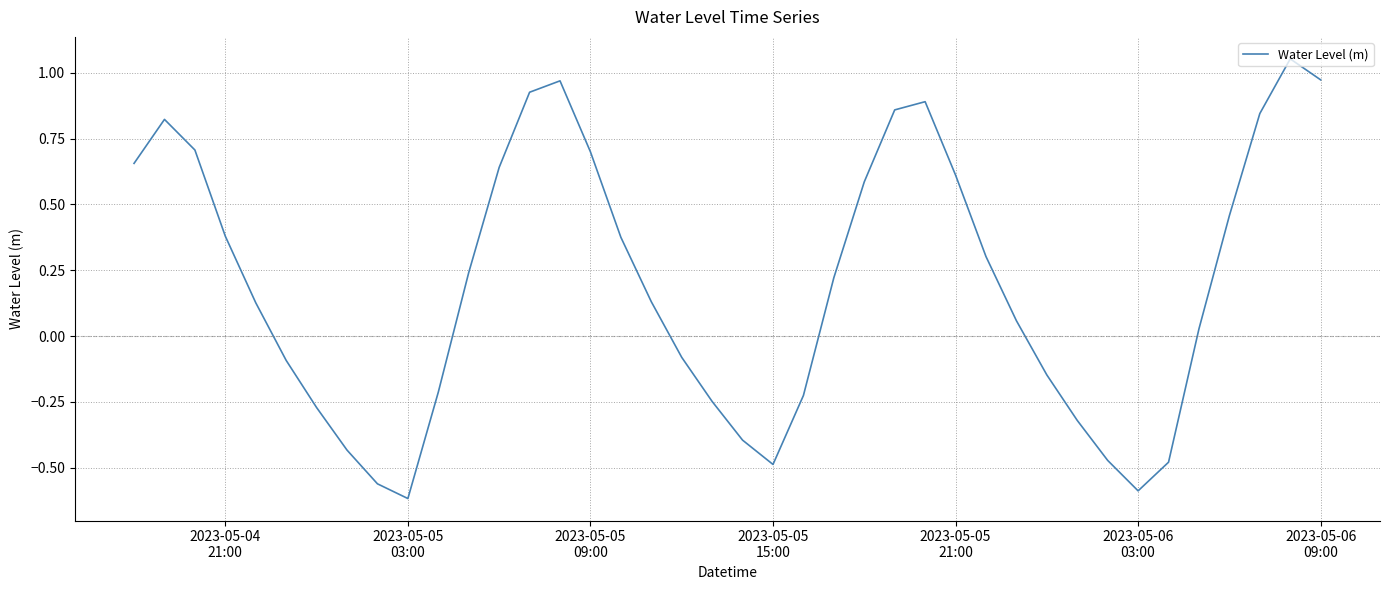

What is the difference between the maximum and minimum values?

1.7